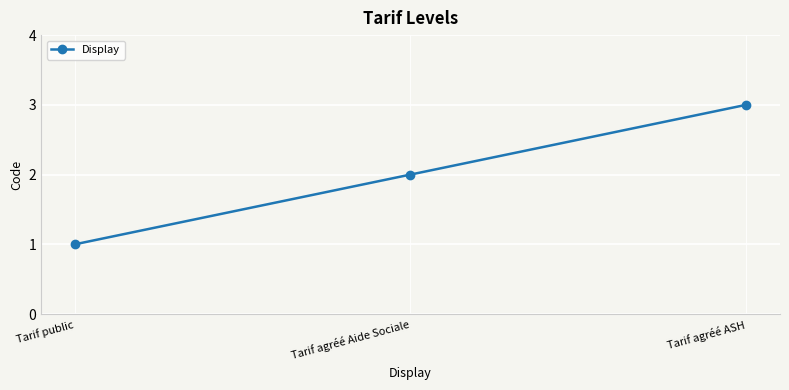

What is the difference between the maximum and minimum values?

2